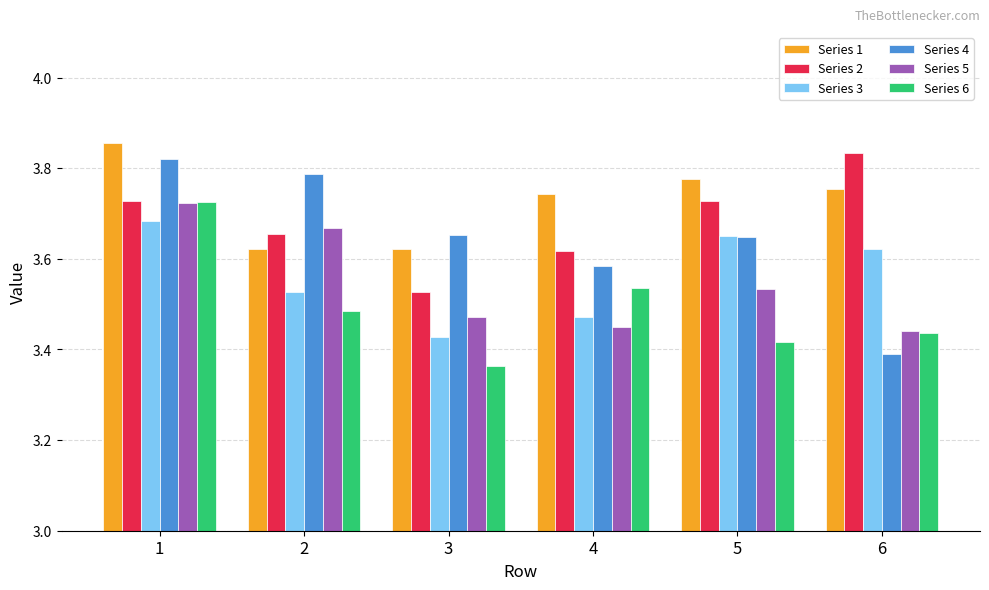

At which label is Series 4 closest to 3?

6